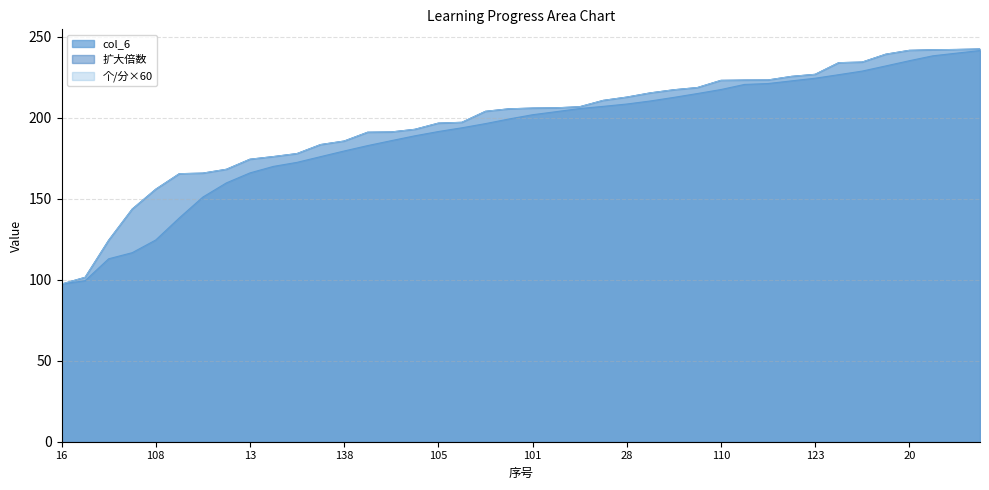

At how many categories does at least one series exceed 163?

35